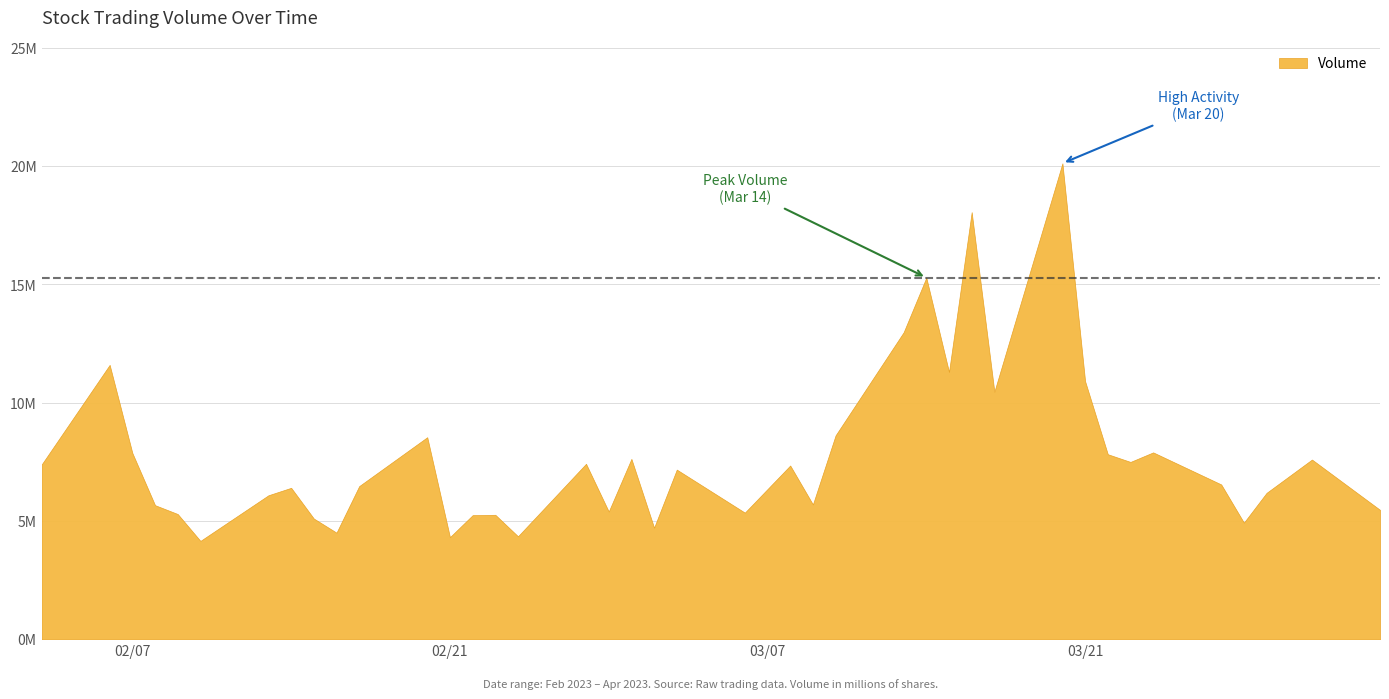

Read the value at 2023-03-14, to the nearest 50.

15287800